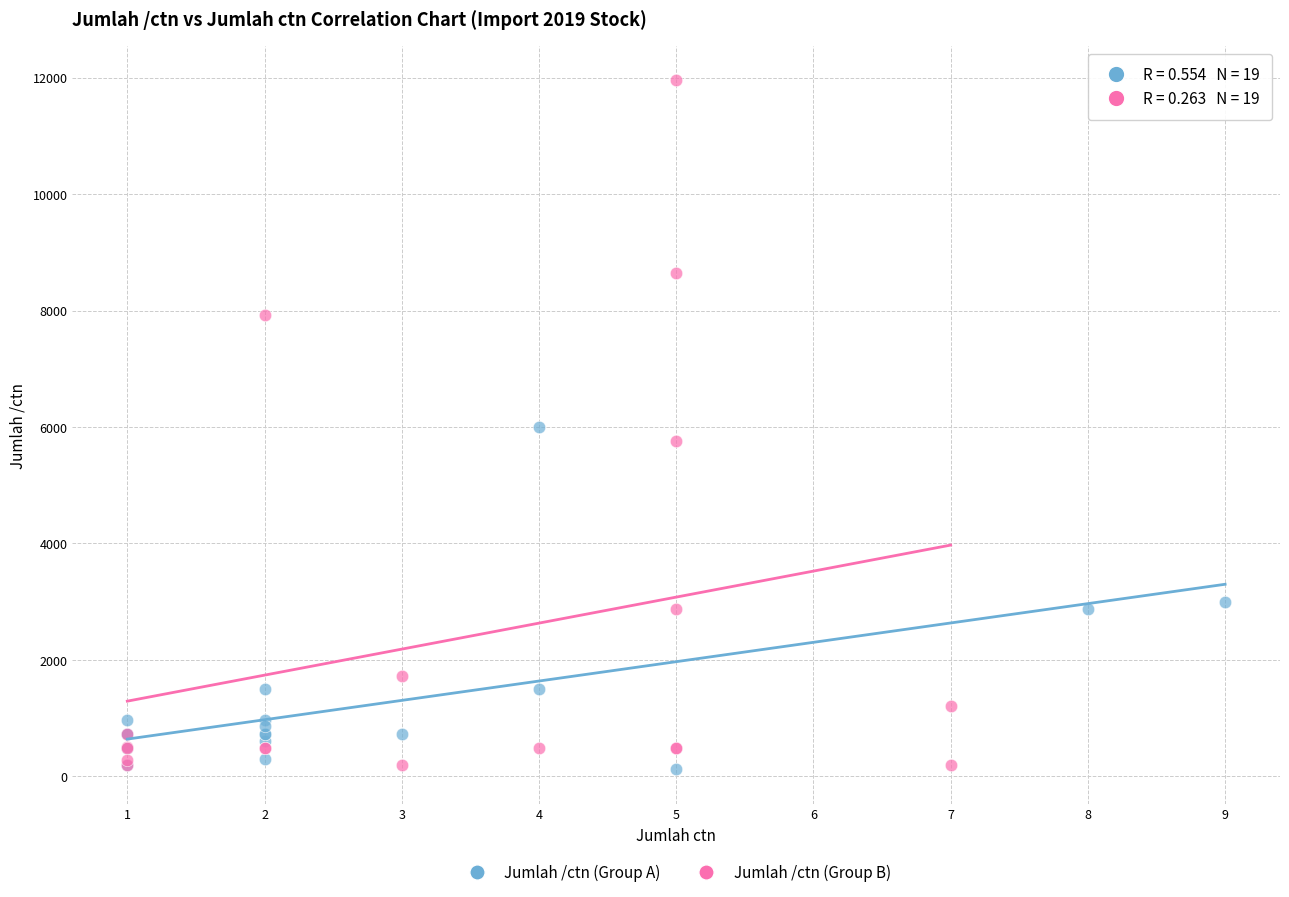

What are all the series names shown in the legend?

Jumlah /ctn (Group A), Jumlah /ctn (Group B)